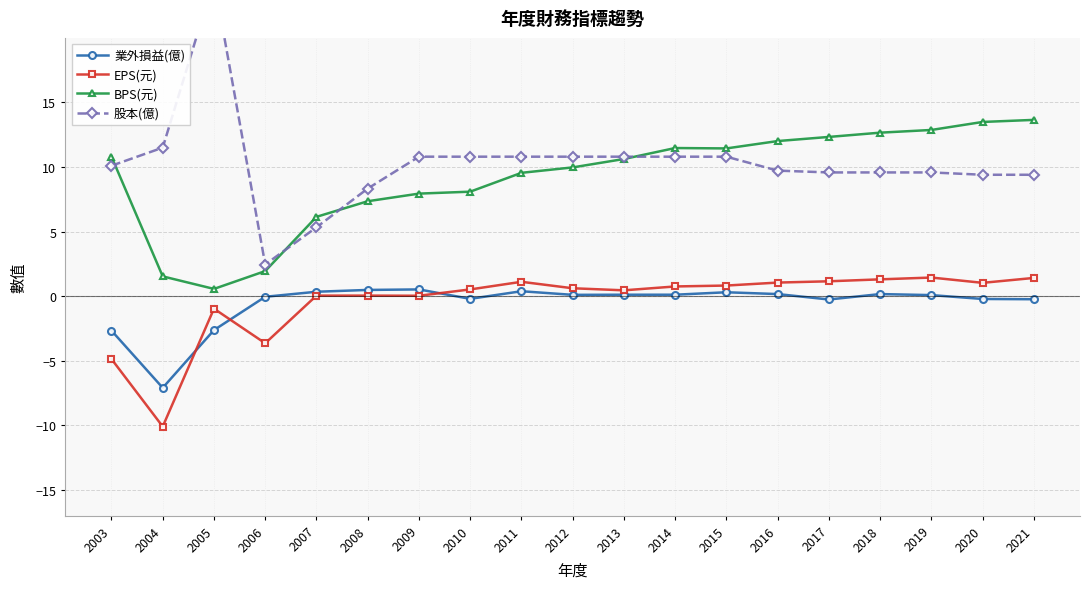

What is the sum of the 股本(億) values at 2021 and 2010?

20.2